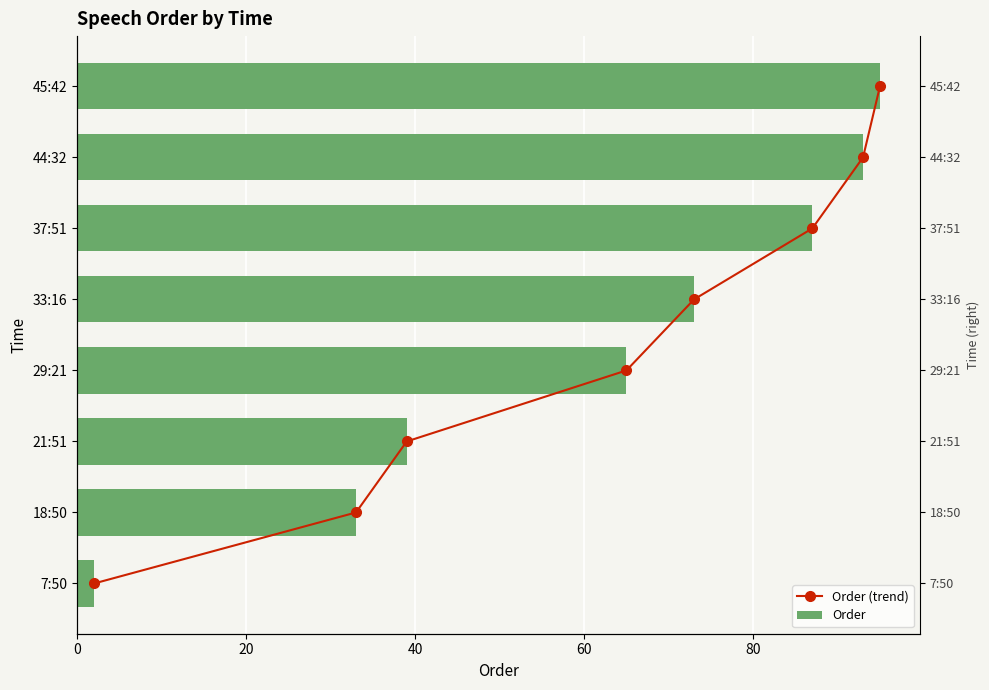

Which series has the largest total across all categories?

Order